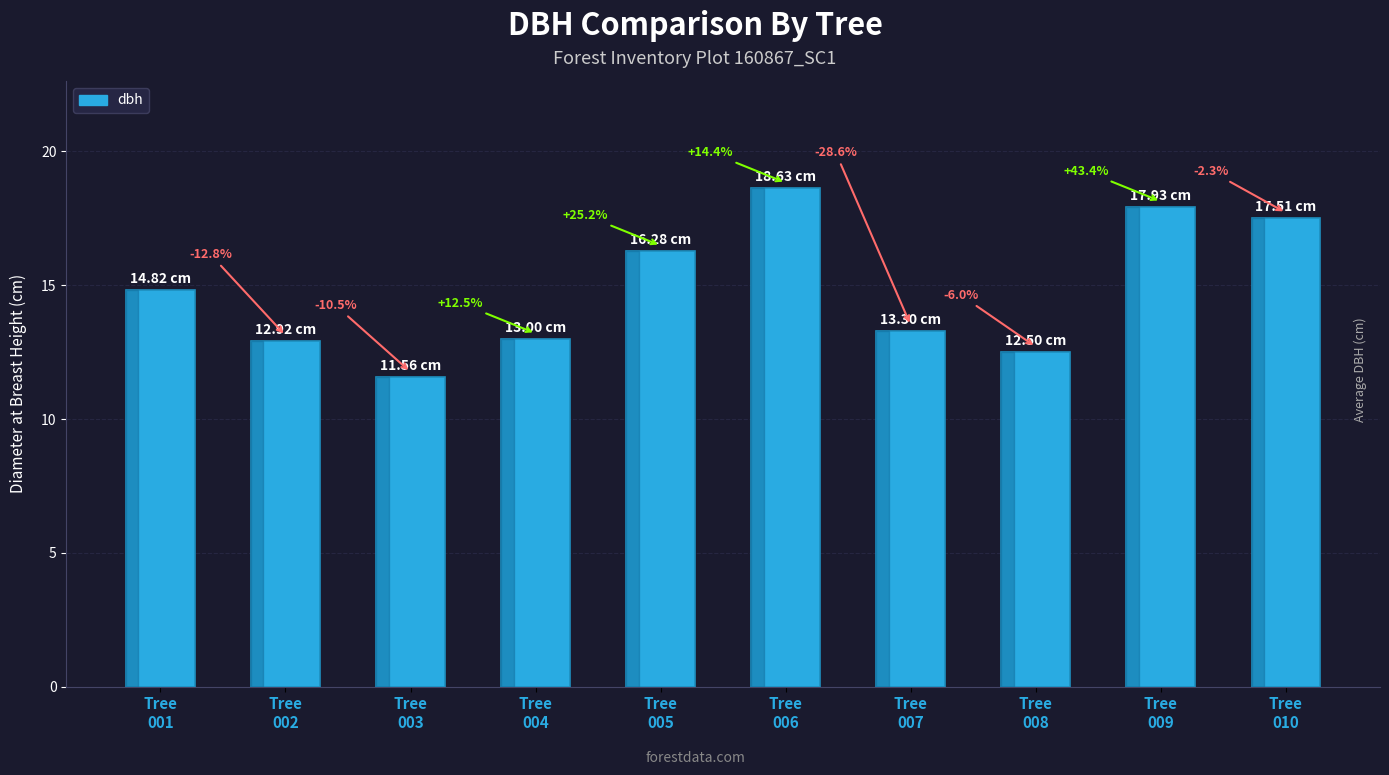

What is the value of the 1st bar from the left?

14.8